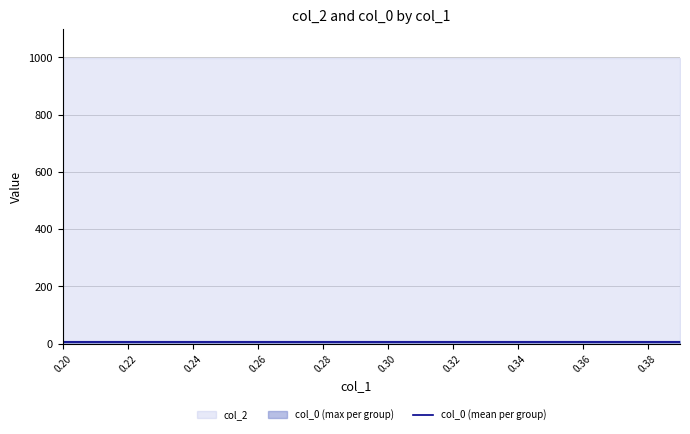

List the labels in order of col_0_max value, smallest first.

0.2, 0.21, 0.22, 0.23, 0.24, 0.25, 0.26, 0.27, 0.28, 0.29, 0.3, 0.31, 0.32, 0.33, 0.34, 0.35, 0.36, 0.37, 0.38, 0.39